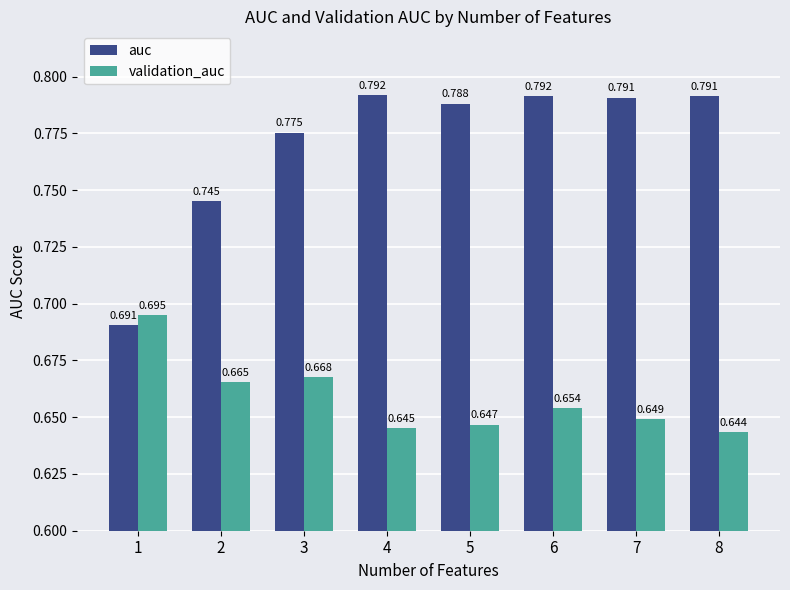

List the series in order of their overall mean, lowest first.

validation_auc, auc